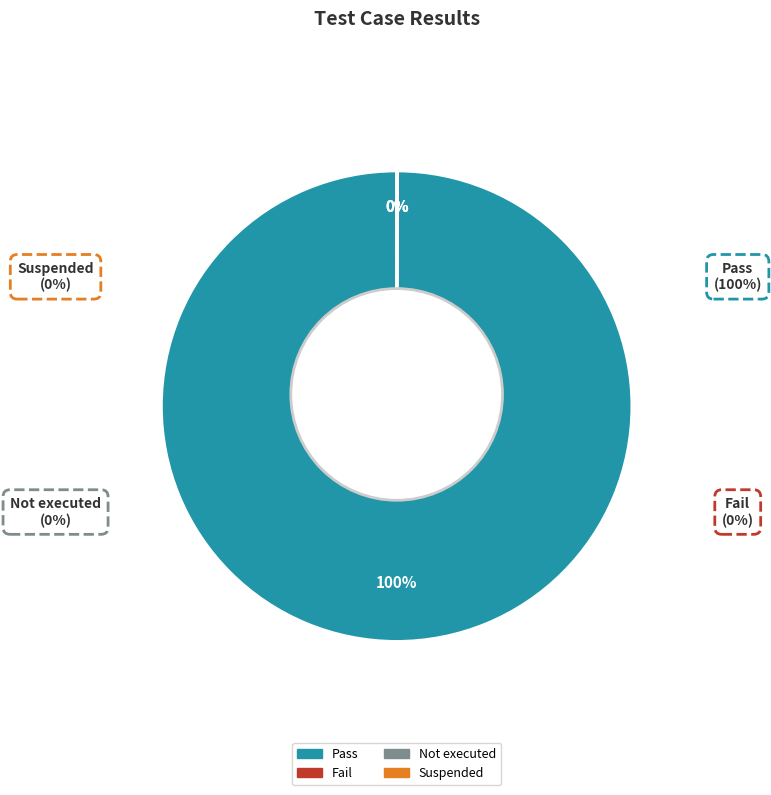

To the nearest percent, what is the difference between the largest and smallest slice percentages?

100%